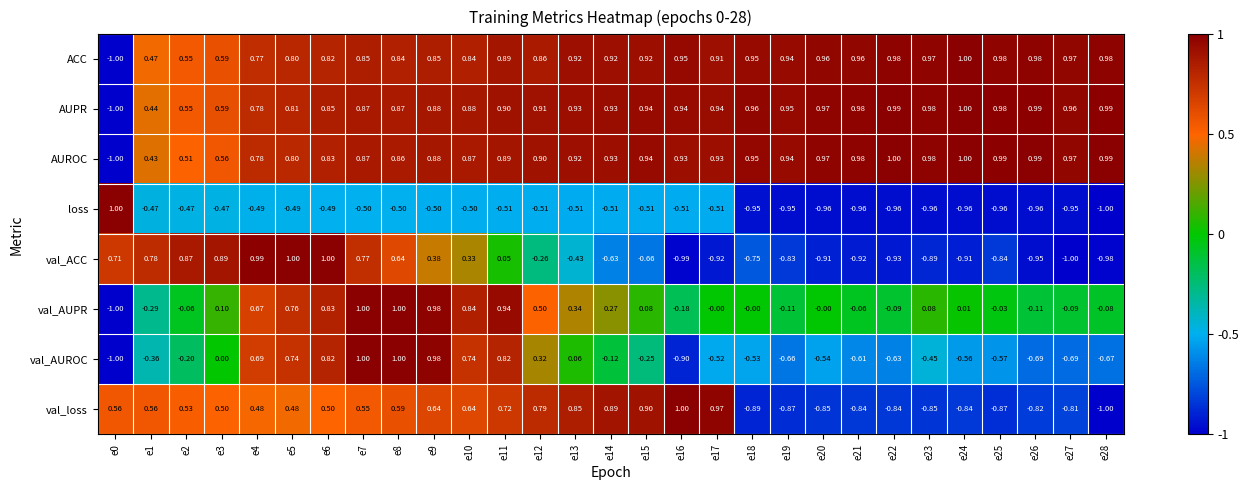

Count the number of data series in this chart.

8